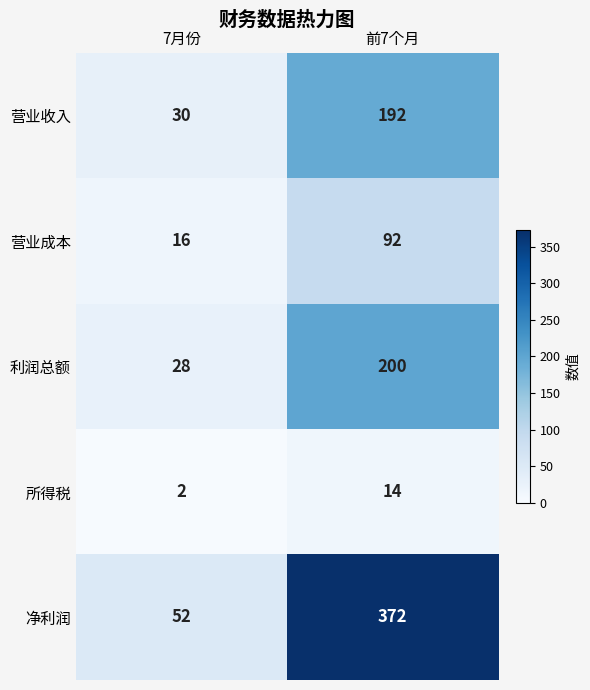

Is it true that 净利润 equals 80 at 7月份?

False